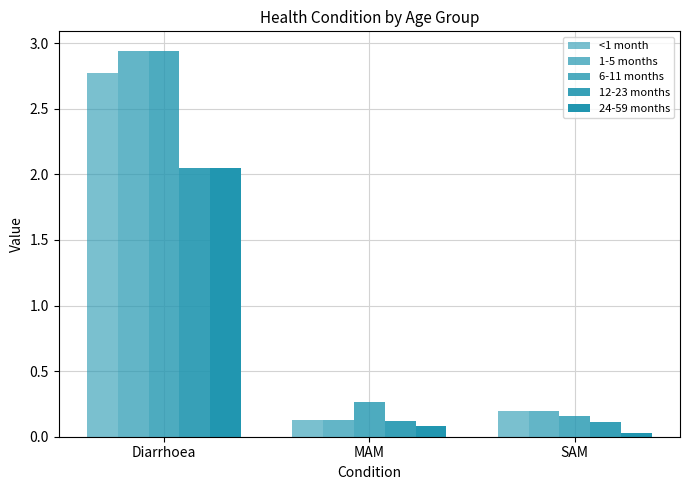

Where is 6-11 months nearest to the value 1?

MAM